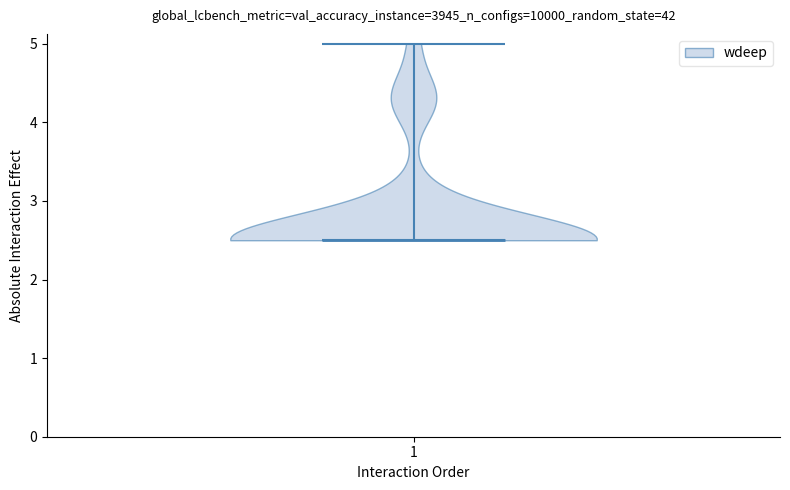

Read this violin plot against the y-axis: where its median line is, and the lowest and highest points the violin reaches. The values are not printed on the chart, so give them approximately, as read against the axis.

median line 2.5, lowest point 2.5, highest point 5.0